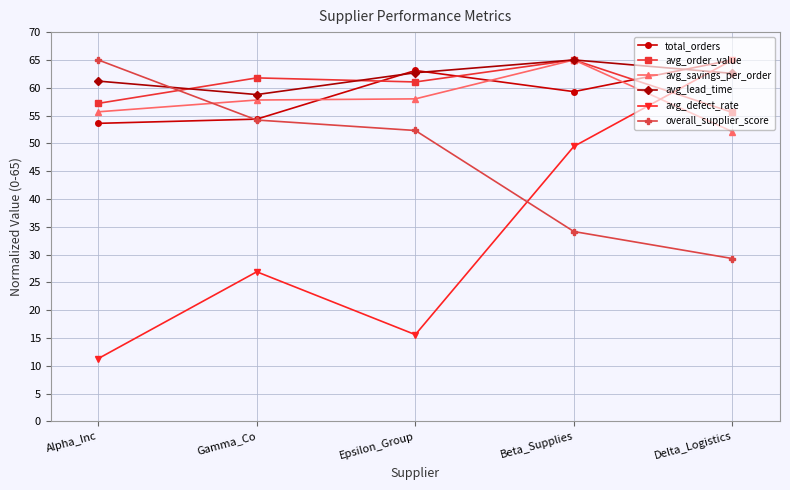

What is the label of the 2nd point from the right?

Beta_Supplies